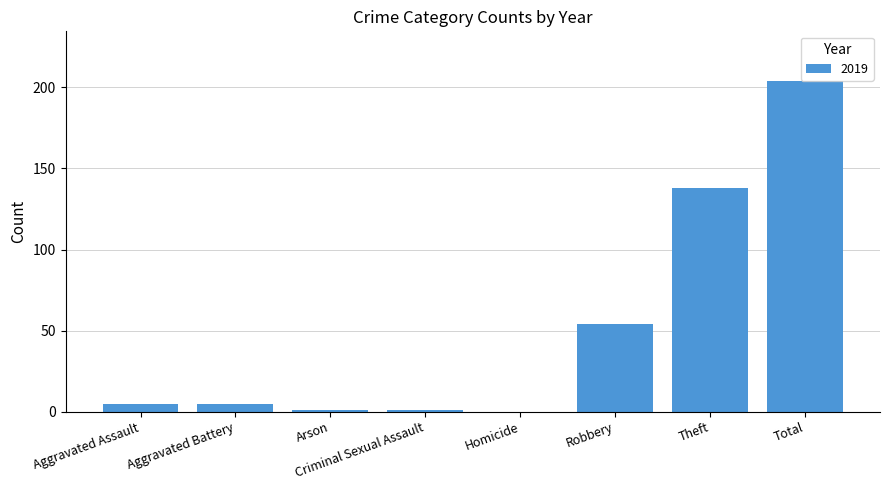

What is the sum of the values at Aggravated Assault and Theft?

143